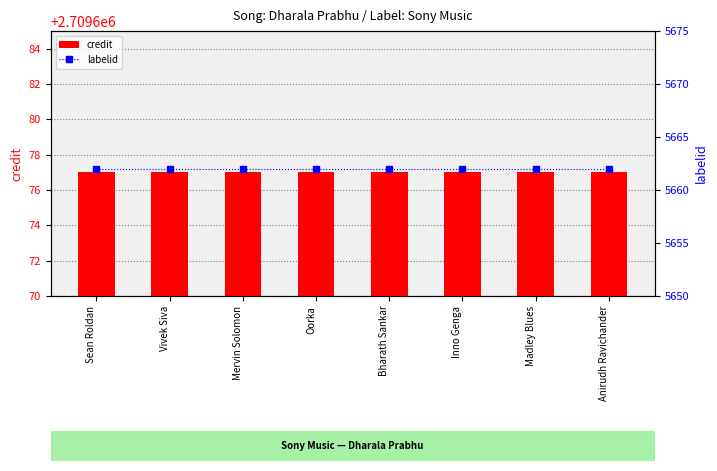

What is the greatest value displayed?

2709677